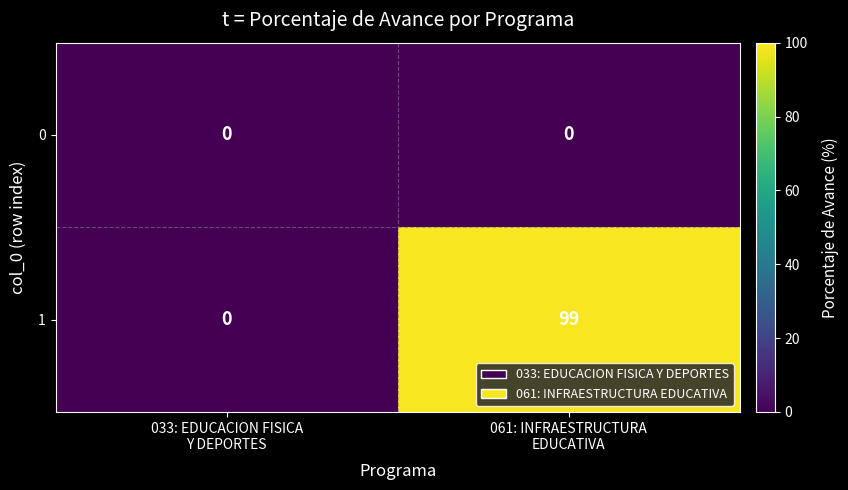

What is the greatest value displayed?

99